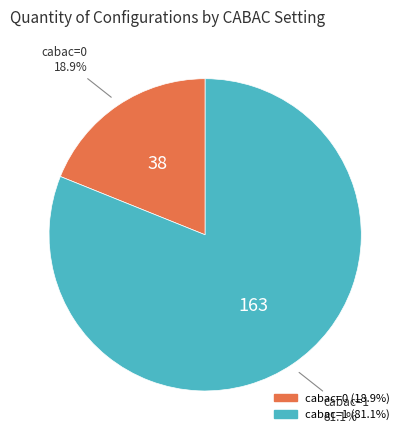

Which slice represents more than half of the pie?

cabac=1